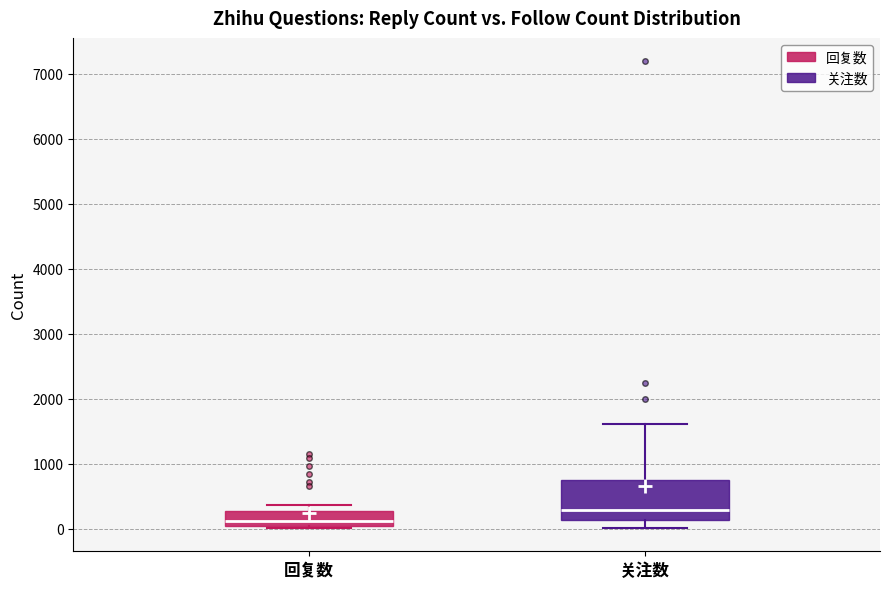

Reading left to right, transcribe this box plot: for each box, give where its median line is, the range the box spans, and where its two whiskers end, as read against the y-axis. The values are not printed on the chart, so give them approximately, as read against the axis.

回复数: median 100, box 0 to 300, whiskers 0 (just below the box's lower edge) to 400
关注数: median 300, box 100 to 700, whiskers 0 to 1600